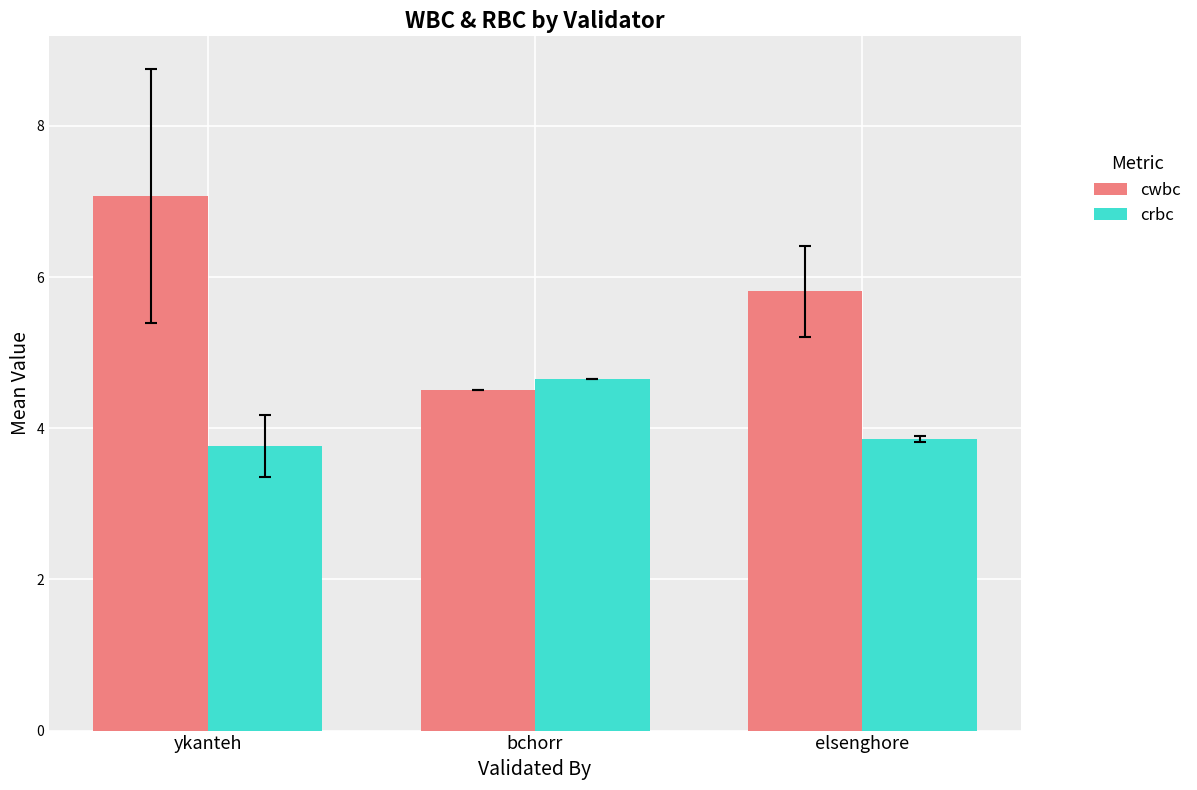

What is the label of the 1st bar from the left?

ykanteh